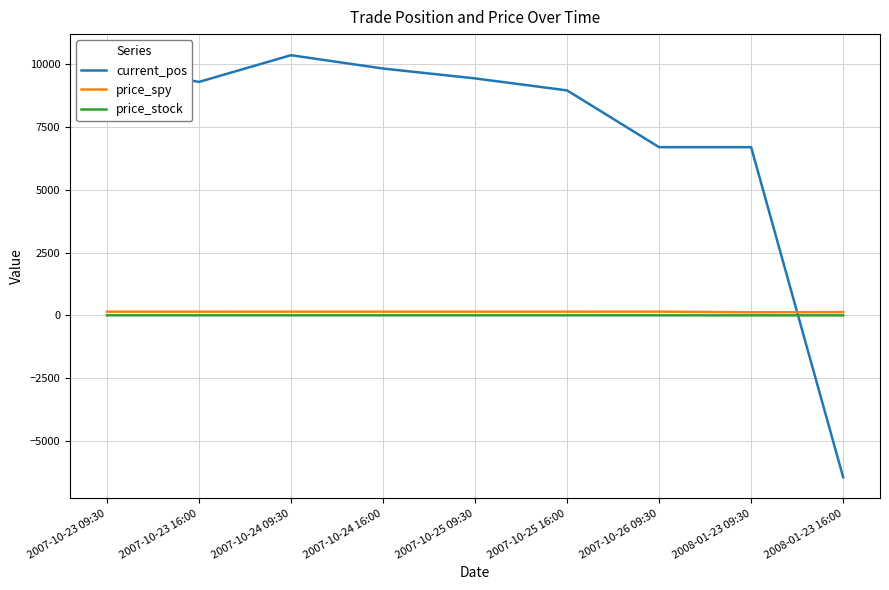

What is the approximate value of price_spy at 2008-01-23 16:00?

133.9